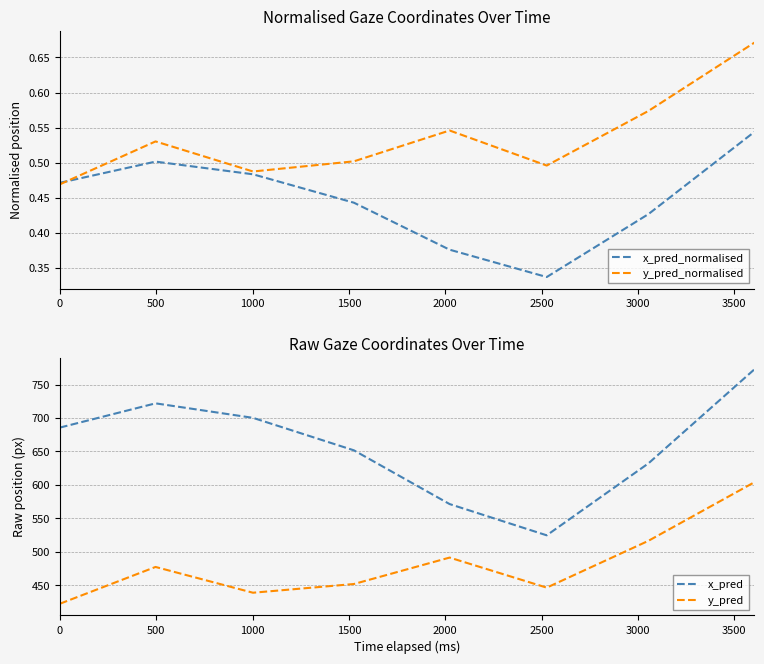

What is the minimum value for x_pred?

524.6